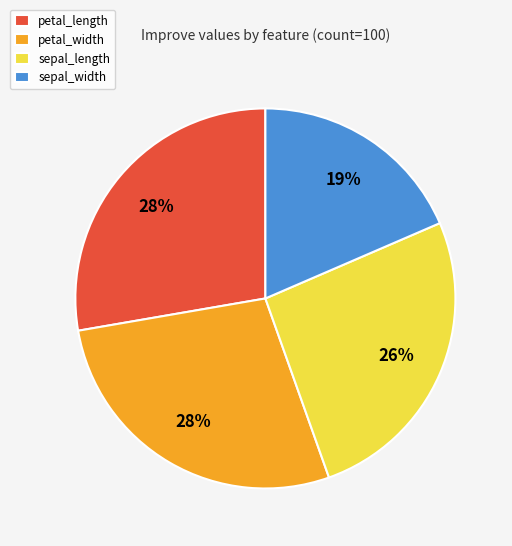

To the nearest percent, what is the average slice percentage?

25%